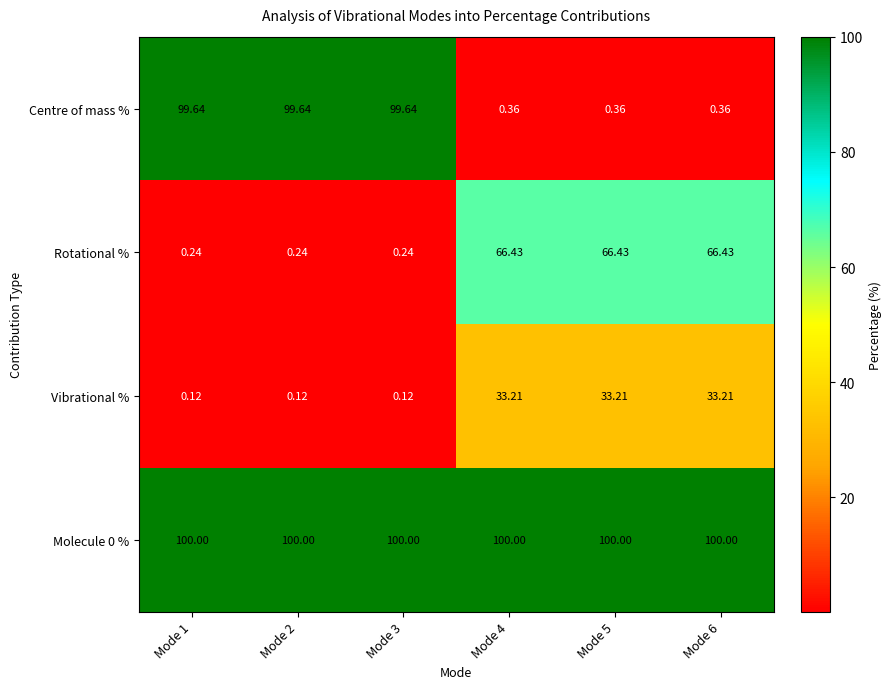

Which series has the largest range (max minus min)?

Centre of mass %